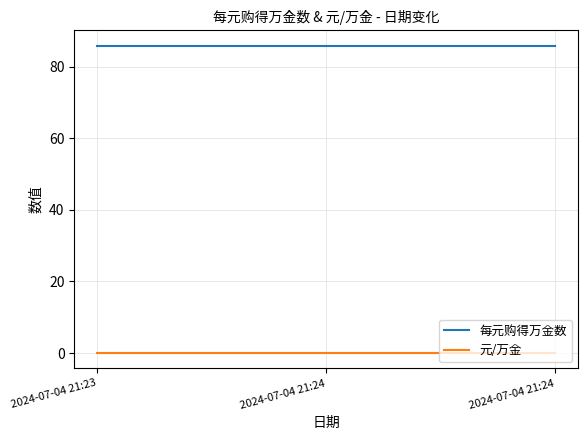

What are all the series names shown in the legend?

每元购得万金数, 元/万金